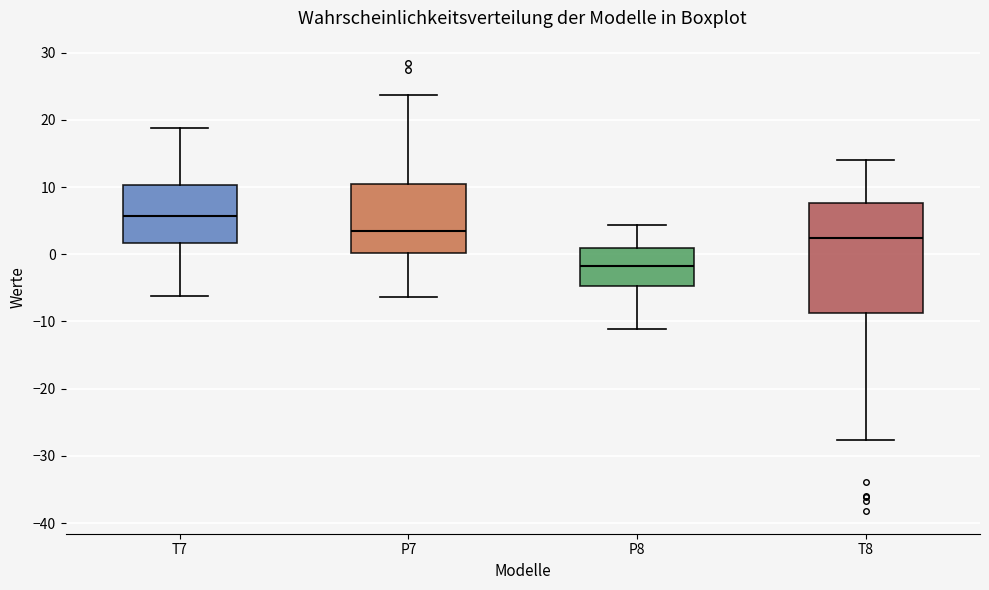

Which box is the tallest, from its lower edge to its upper edge?

T8